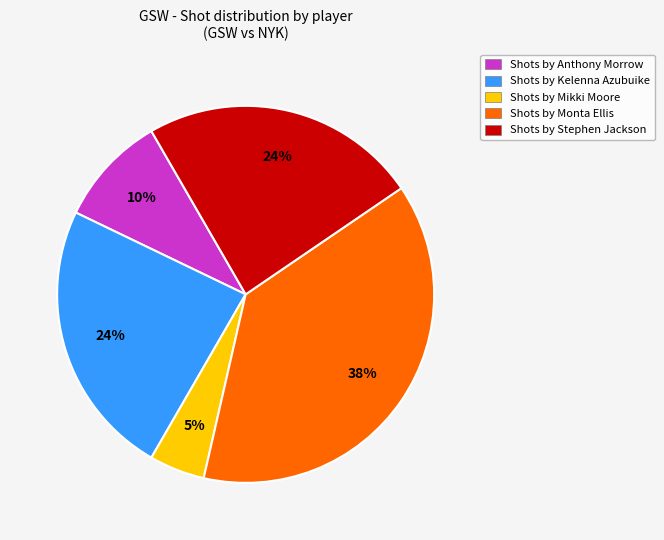

Which category has the smallest portion of the pie?

Shots by Mikki Moore